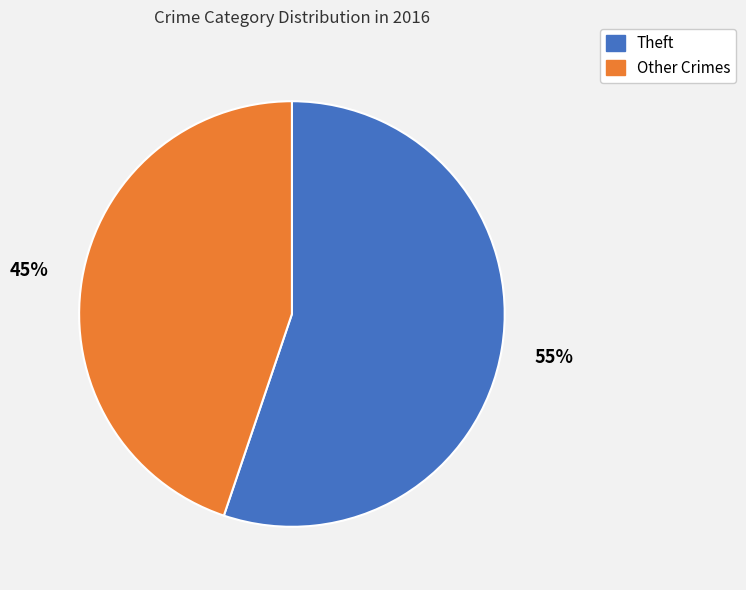

Is the sum of Other Crimes and Theft greater than half?

Yes